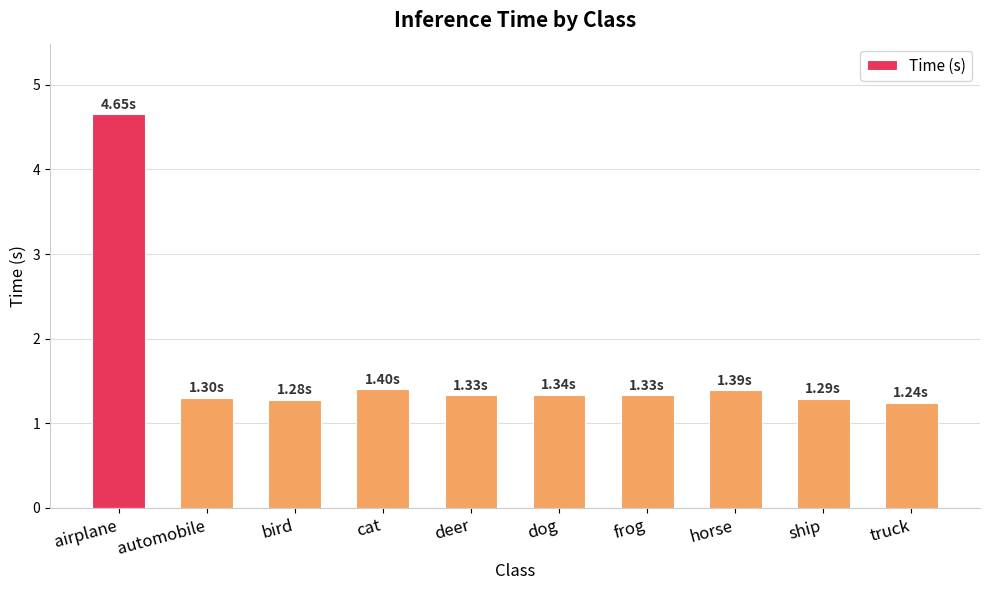

What is the value of the 1st bar from the left?

4.7